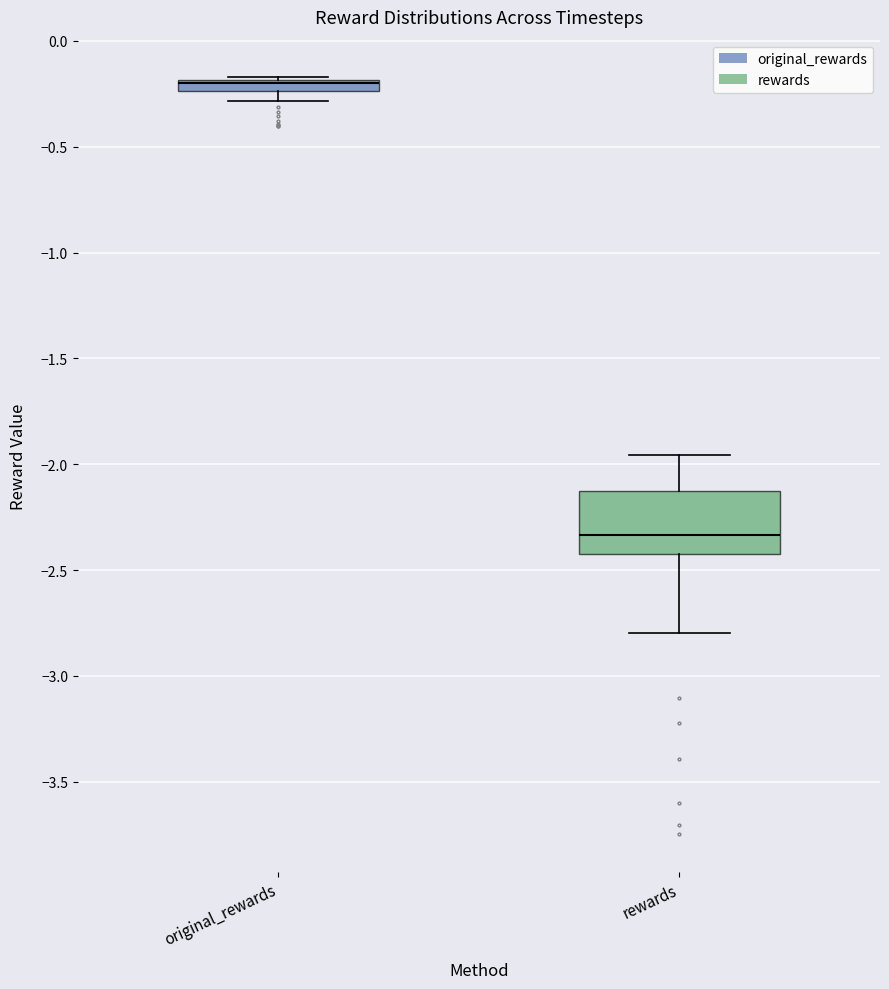

Where does the lower whisker of the box for original_rewards end on the y-axis? The values are not printed on the chart, so give them approximately, as read against the axis.

-0.30